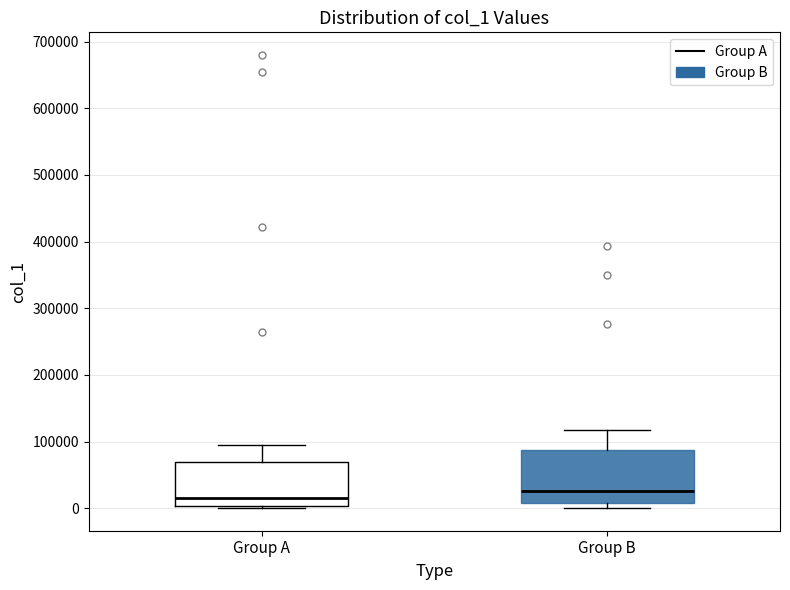

Which box's median line is the highest?

Group B